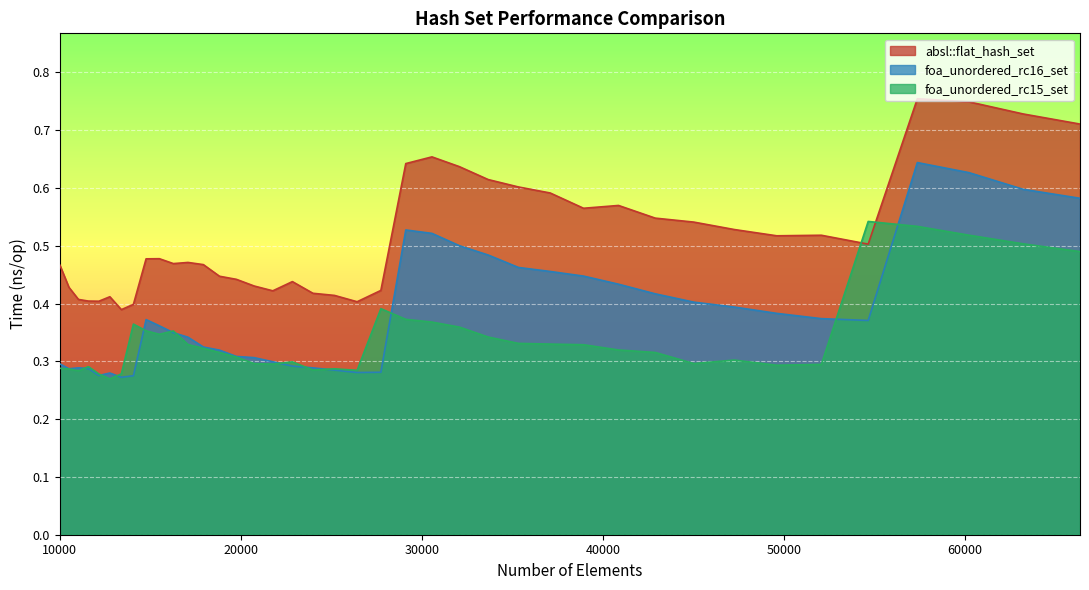

At which category is the sum across all series the highest?

57372